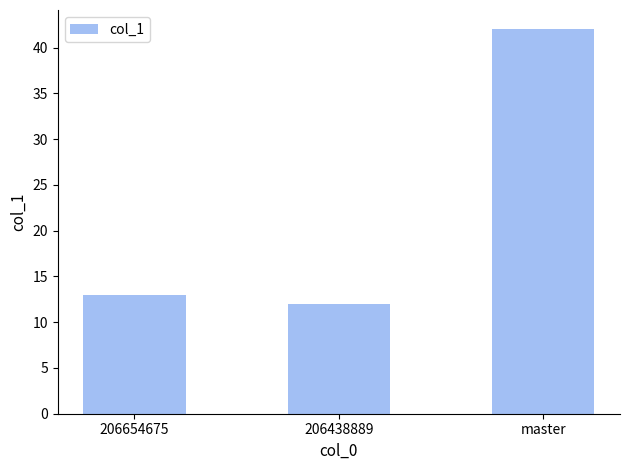

What is the value of the 3rd bar from the left?

42